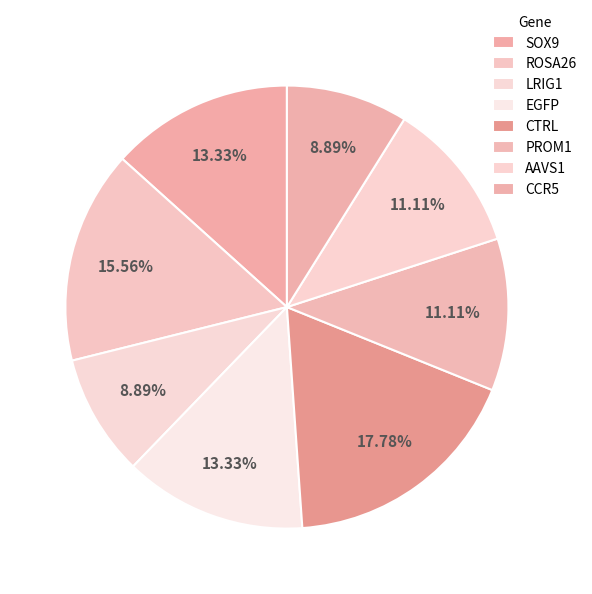

Count the number of slices in the pie.

8